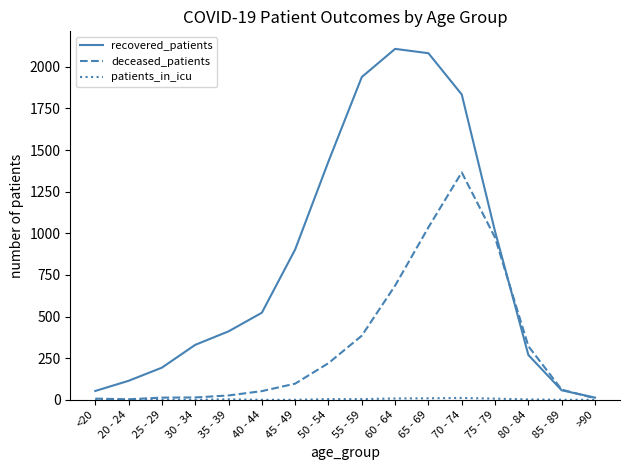

Where is recovered_patients nearest to the value 1060?

75 - 79